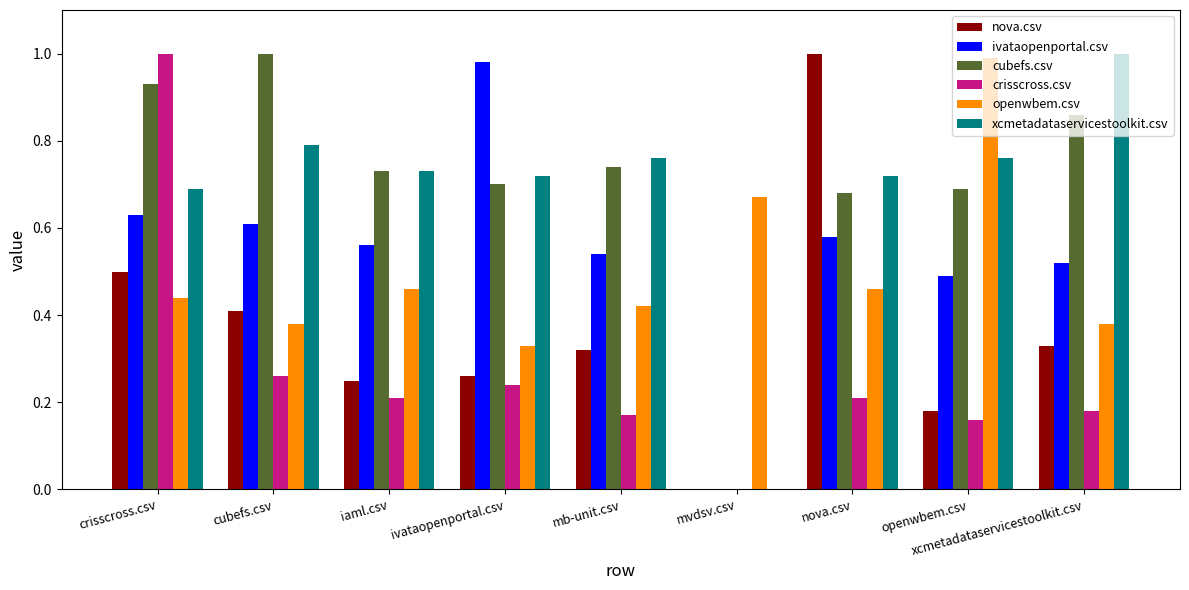

The crisscross.csv series shows 0.1 at nova.csv. True or false?

False